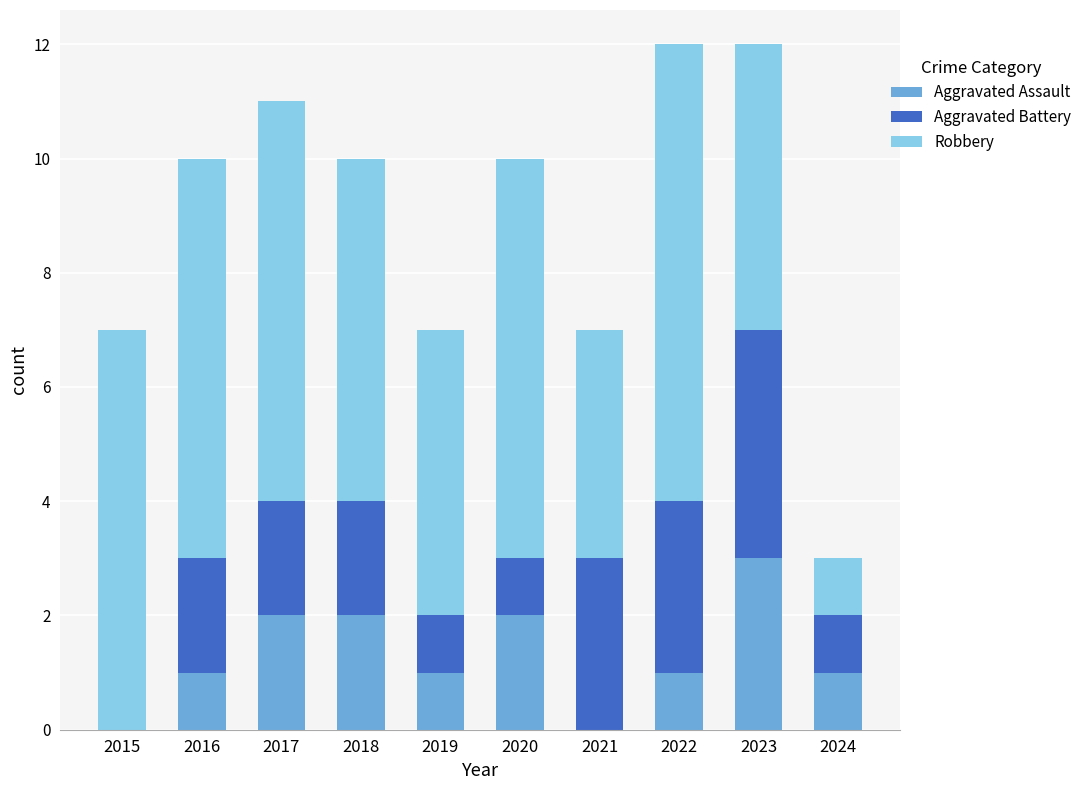

Are the bars horizontal?

No